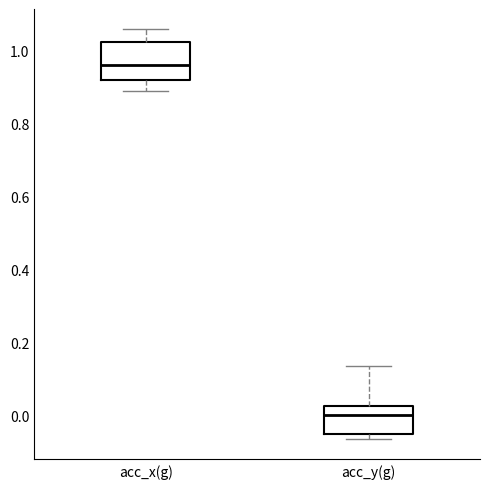

Which box's median line is the highest?

acc_x(g)